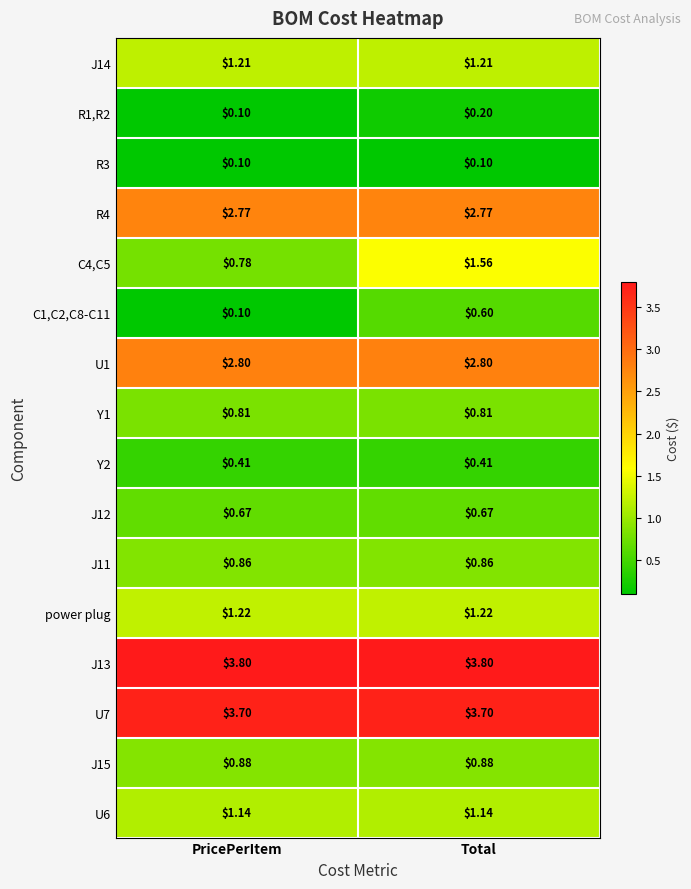

At which category is the sum across all series the highest?

Total